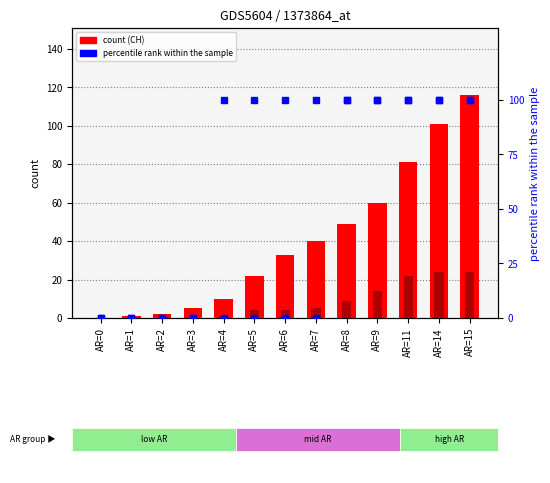

At AR=7, list the series in order from largest to smallest.

GE_pc, CH, GE, AG_pc